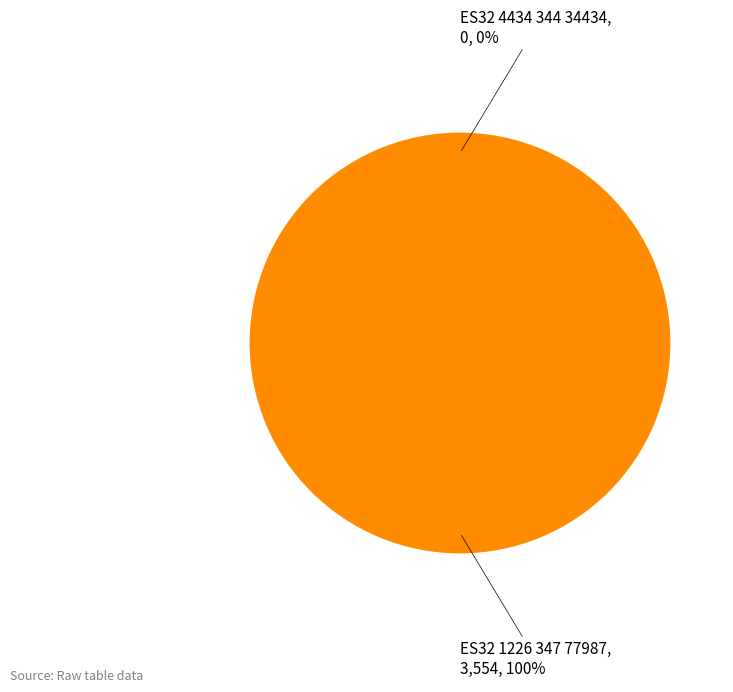

Does ES32 1226 347 77987 represent more than half of the total?

Yes